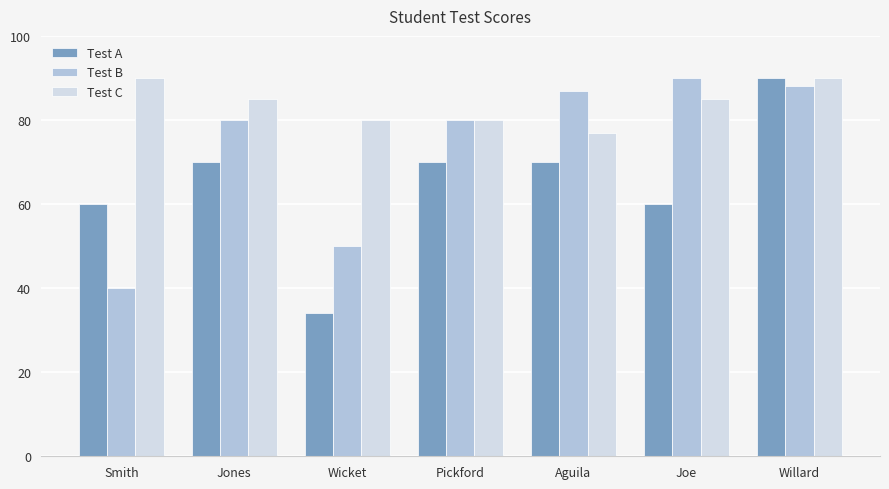

Reading left to right, what are all the values shown in this chart?

Test A: Smith=60	Jones=70	Wicket=34	Pickford=70	Aguila=70	Joe=60	Willard=90
Test B: Smith=40	Jones=80	Wicket=50	Pickford=80	Aguila=87	Joe=90	Willard=88
Test C: Smith=90	Jones=85	Wicket=80	Pickford=80	Aguila=77	Joe=85	Willard=90